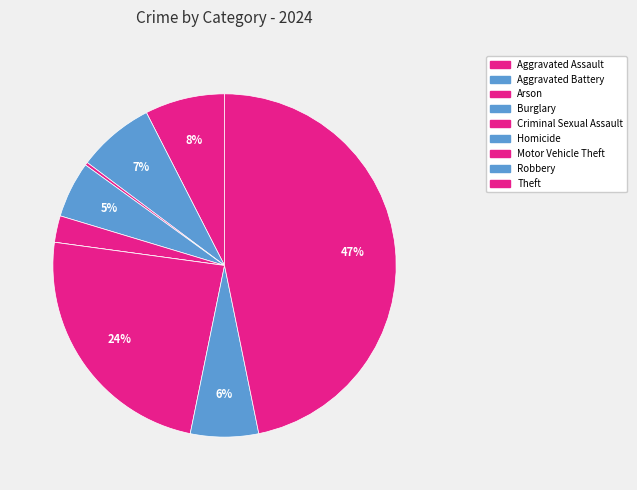

What percentage is NOT represented by Criminal Sexual Assault?

97.5%